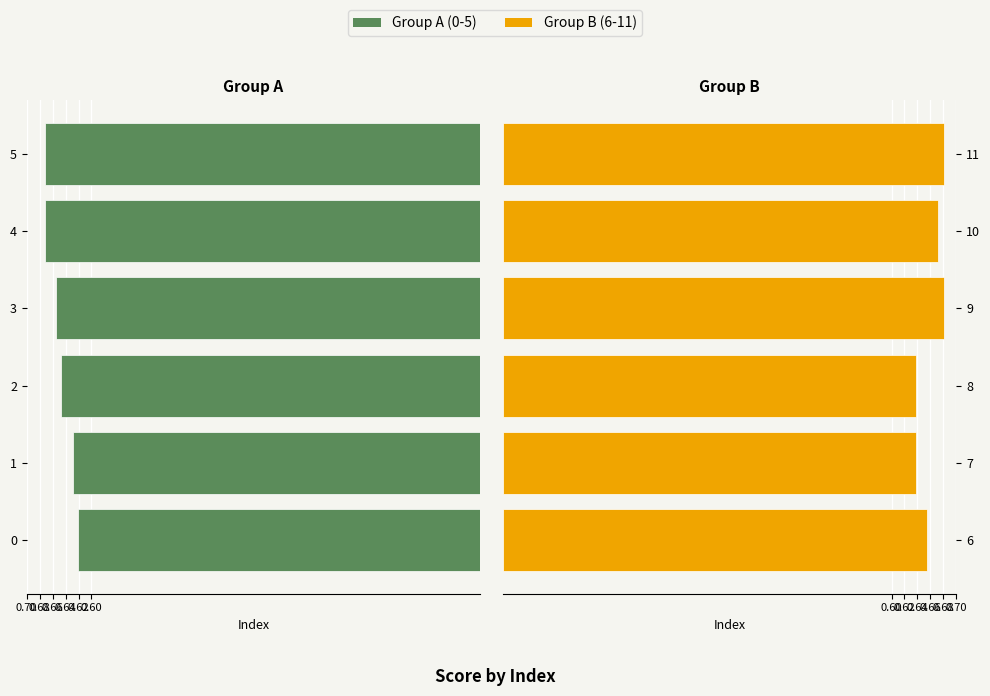

What is the average value of the Group B (6-11) series?

0.7